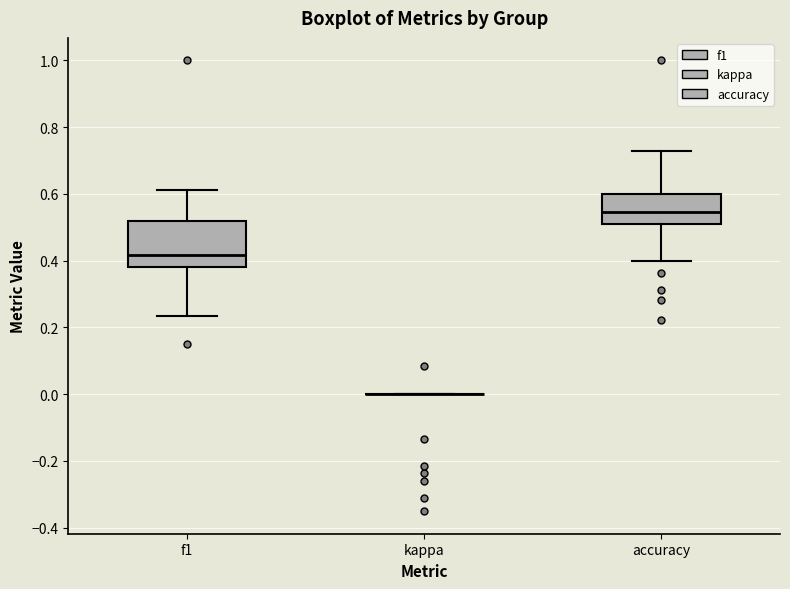

Where does the median line of the box for accuracy sit on the y-axis? The values are not printed on the chart, so give them approximately, as read against the axis.

0.54